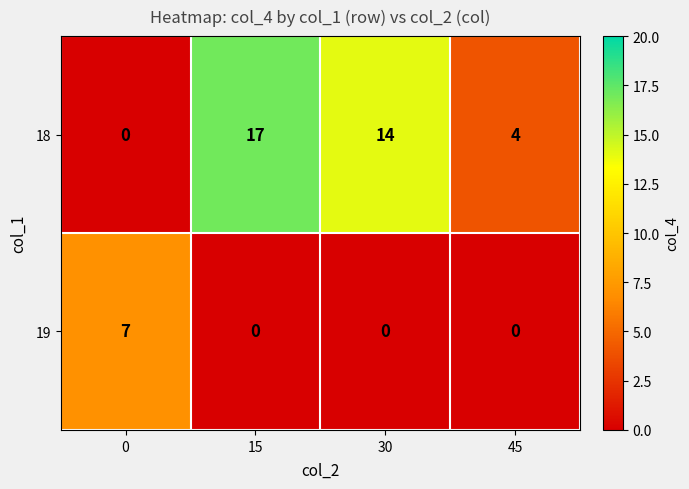

What is the sum of the 18 values at 0 and 30?

14